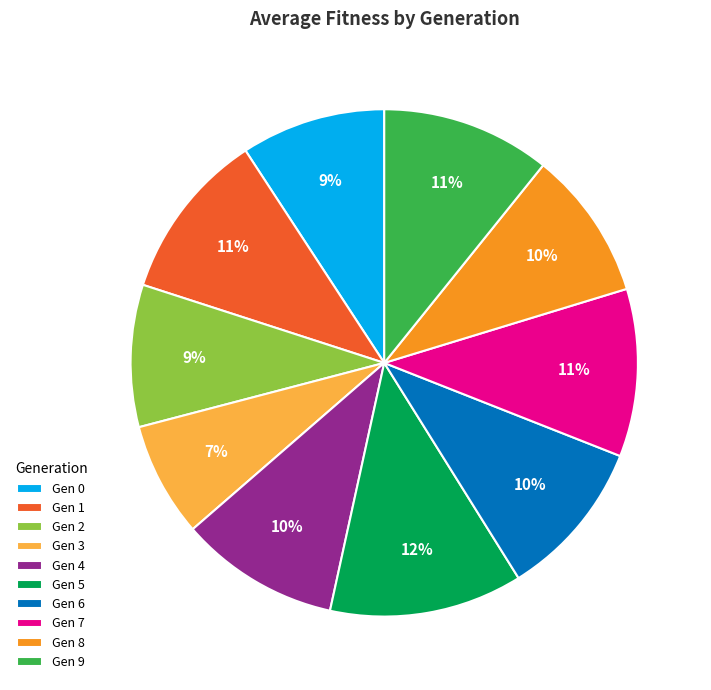

To the nearest percent, what percentage of the pie is Gen 8?

10%